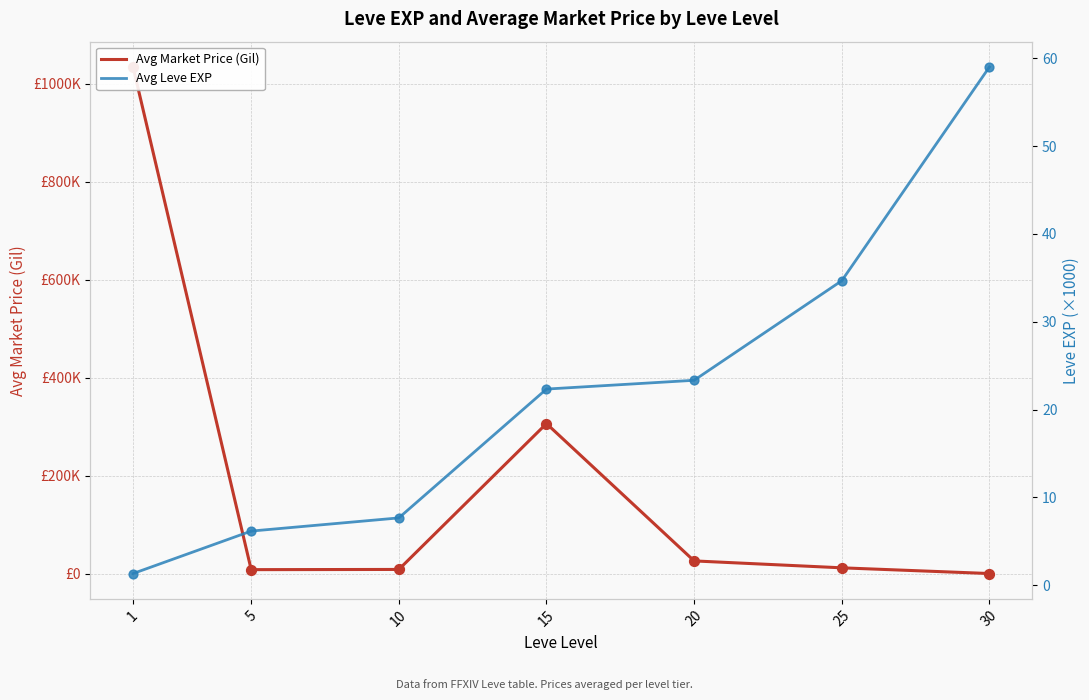

What are all the series names shown in the legend?

Avg Market Price (Gil), Avg Leve EXP